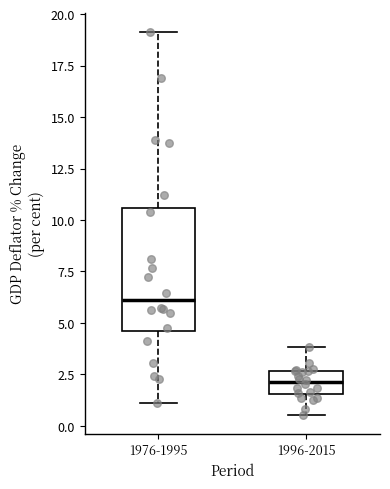

Comparing the boxes themselves (not the whiskers), which one is the tallest?

1976-1995